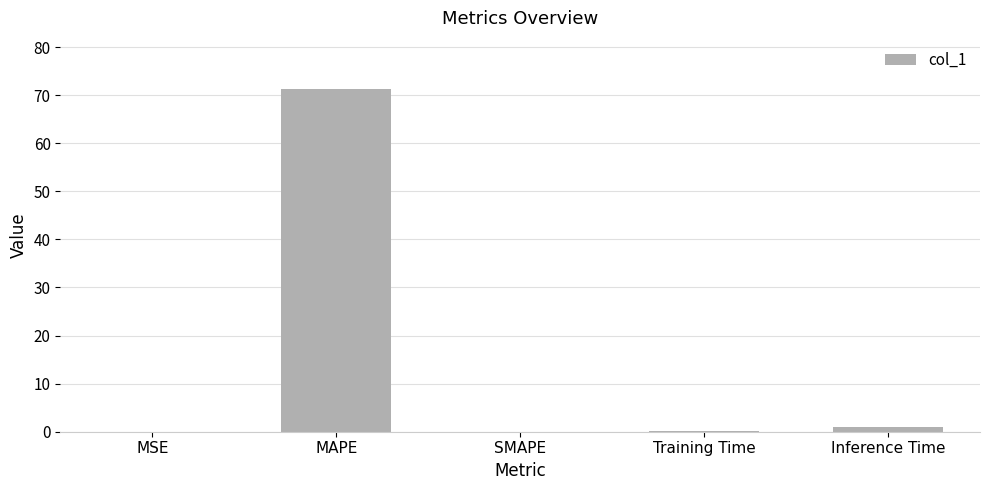

Read the value at MAPE.

71.2